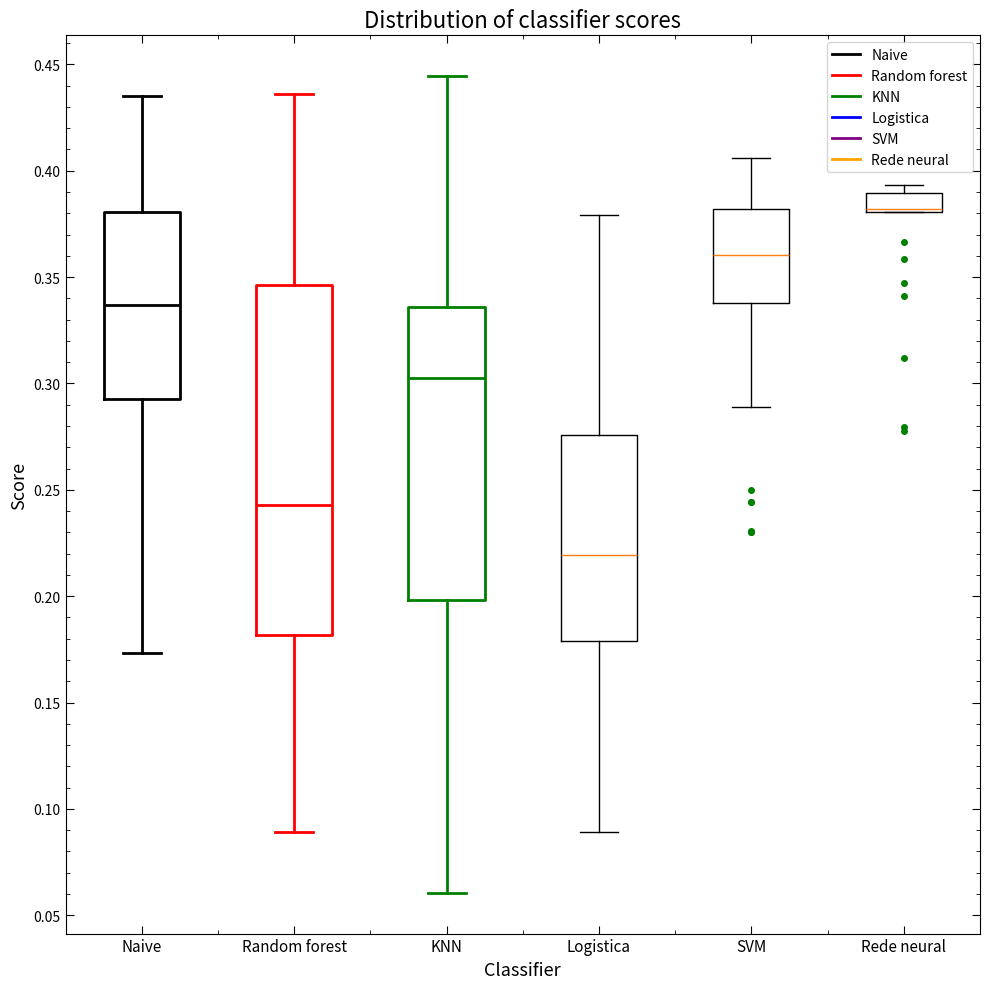

Which box is the tallest, from its lower edge to its upper edge?

Random forest